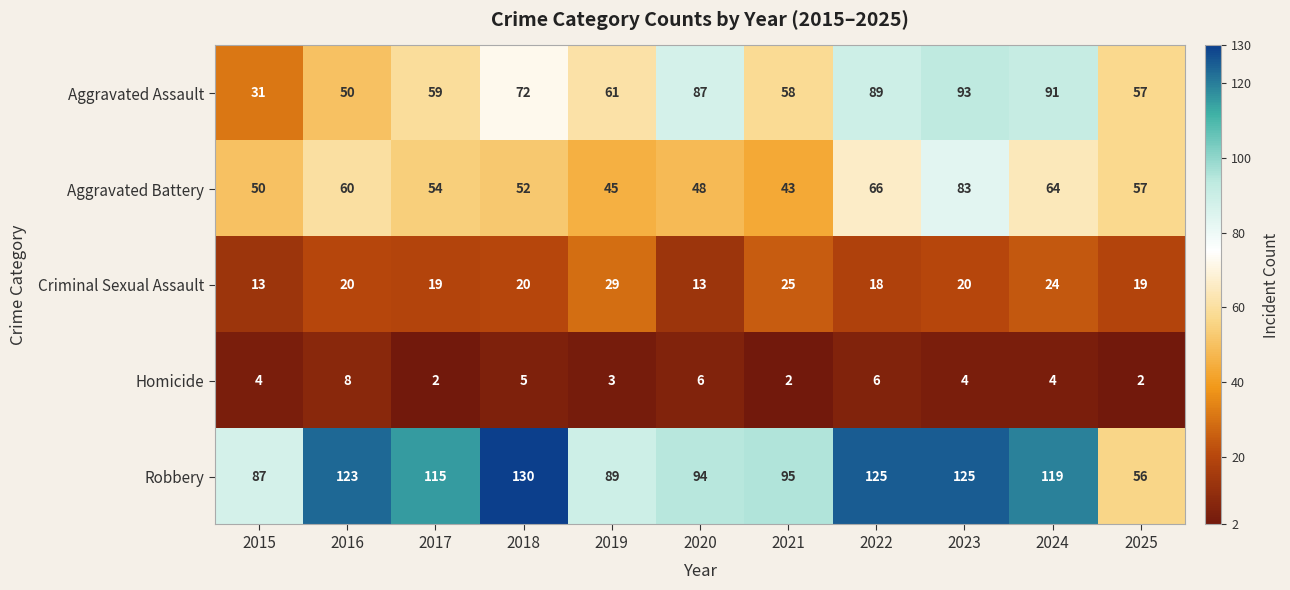

What is the average value of the Aggravated Assault series?

68